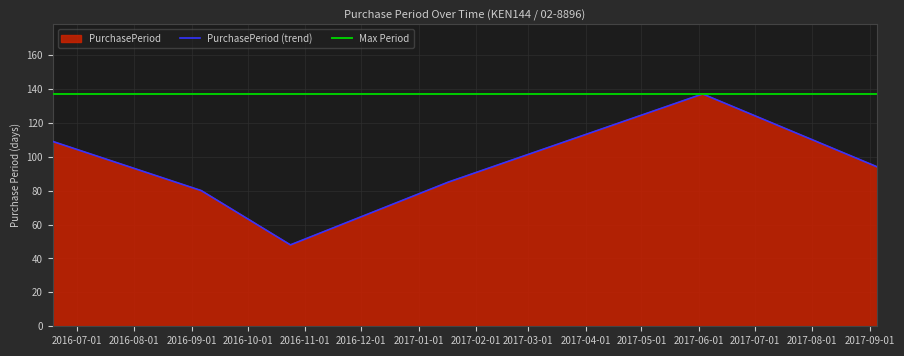

What is the change in value from 2016-09-06 to 2017-09-05?

+14